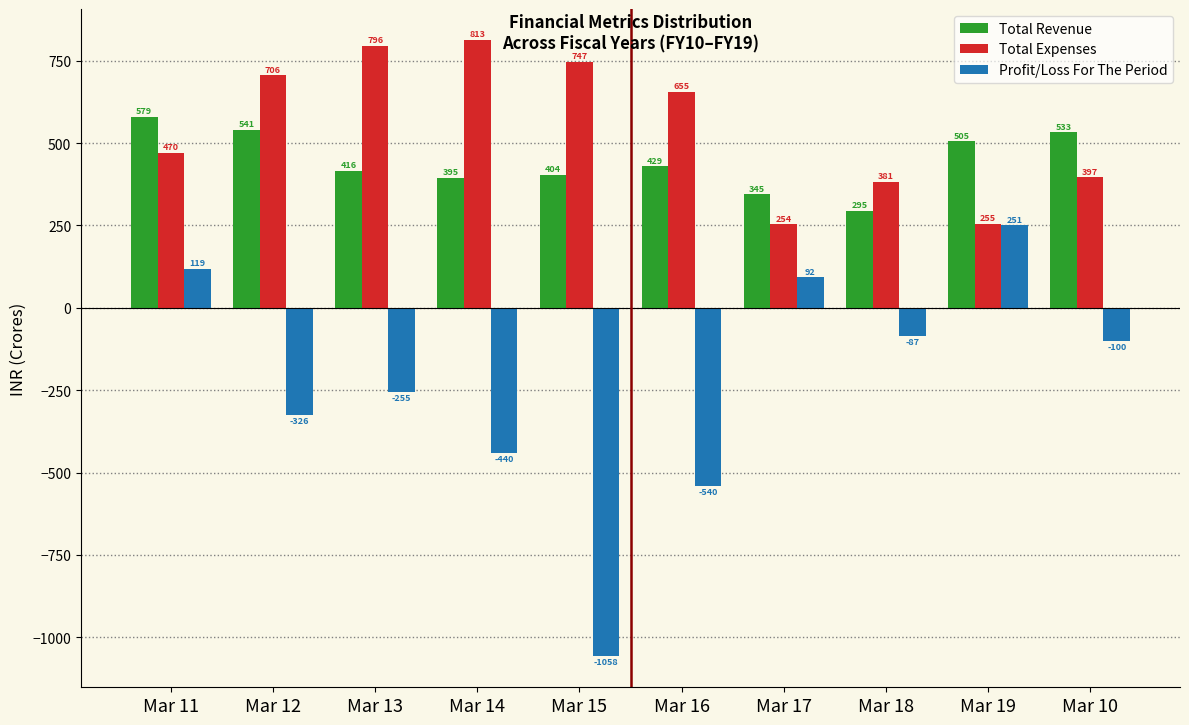

What is the difference between the second highest and second lowest values in the Total Expenses series?

541.0